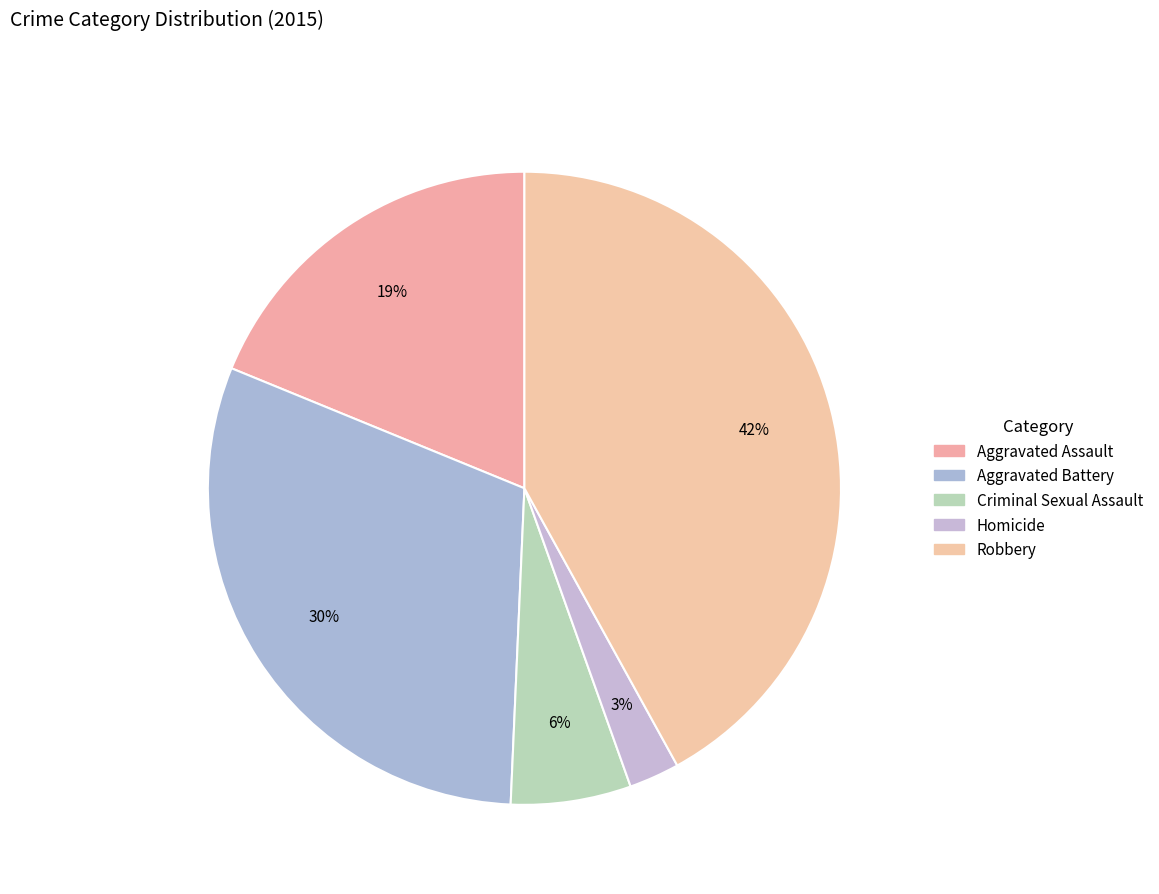

Which slice is the smallest?

Homicide